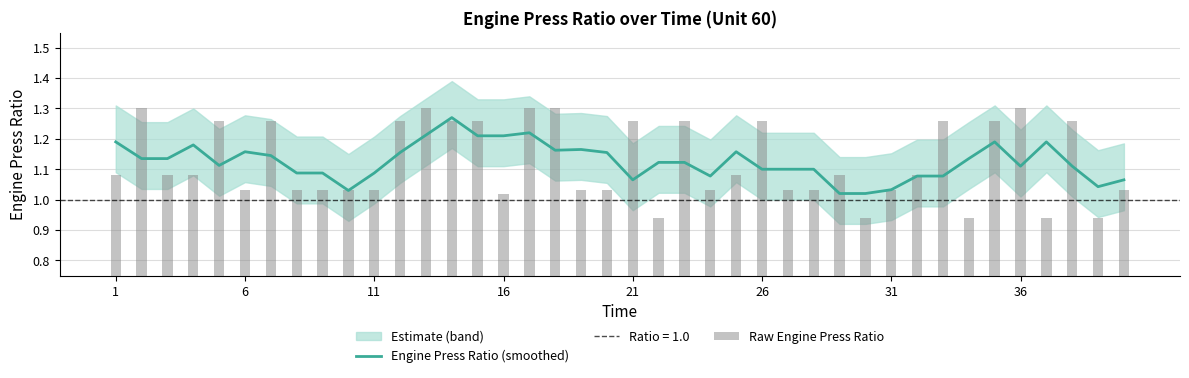

How many categories are shown in the chart?

40